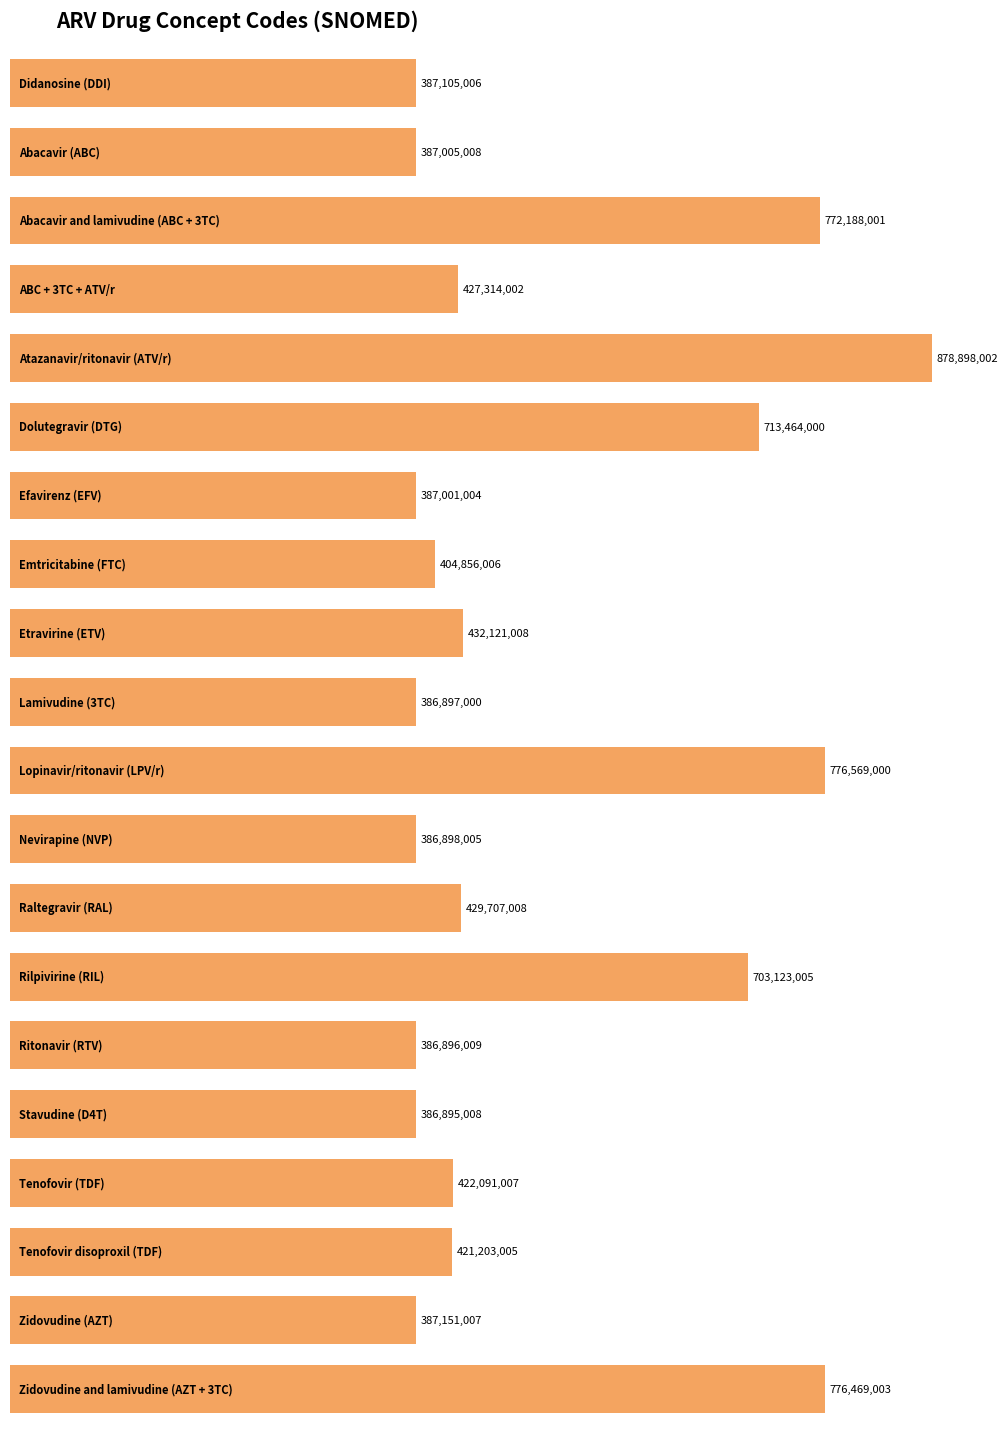

What is the value of the 9th bar from the left?

432121008